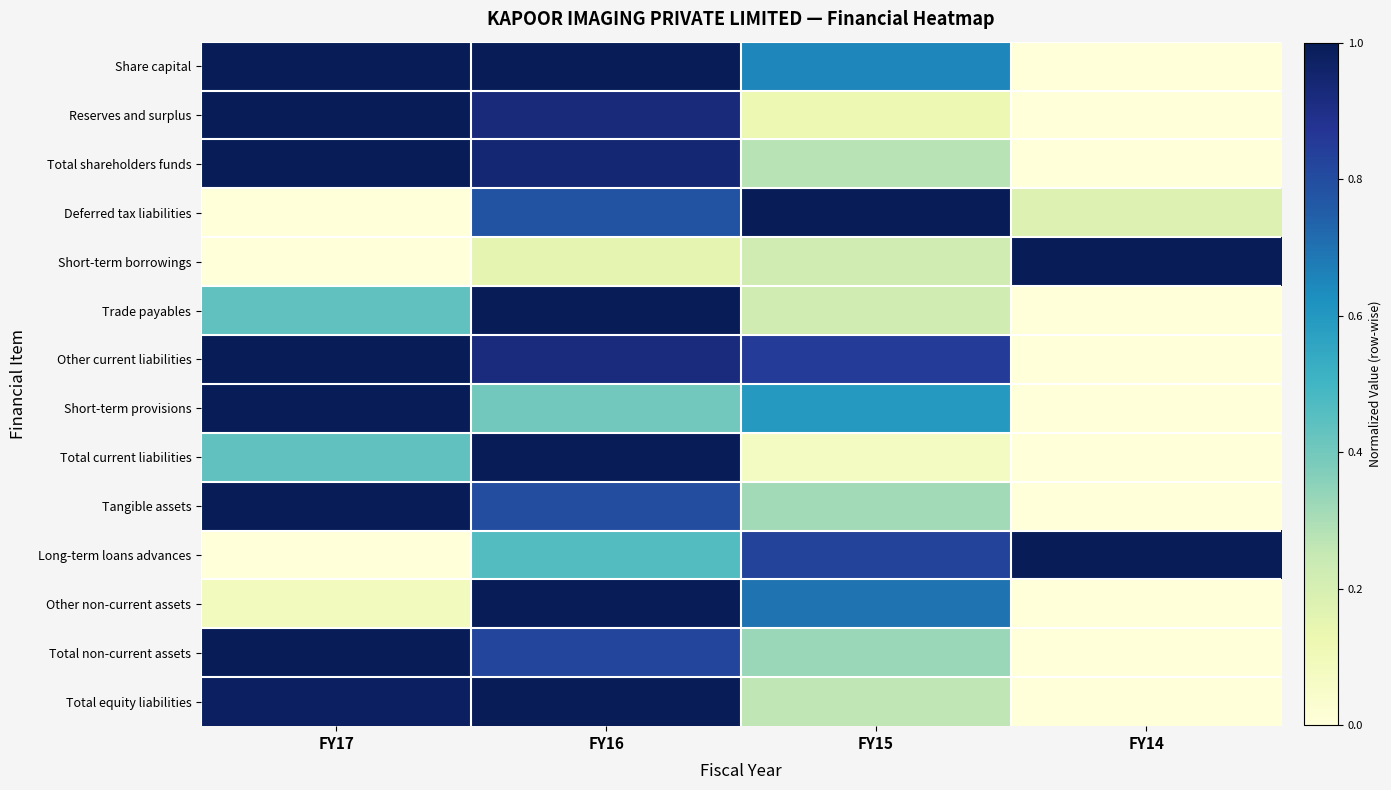

Reading left to right, extract all data points from this chart.

Share capital: FY17=1.0	FY16=1.0	FY15=0.7	FY14=0.0
Reserves and surplus: FY17=1.0	FY16=0.9	FY15=0.1	FY14=0.0
Total shareholders funds: FY17=1.0	FY16=0.9	FY15=0.3	FY14=0.0
Deferred tax liabilities: FY17=0.0	FY16=0.8	FY15=1.0	FY14=0.2
Short-term borrowings: FY17=0.0	FY16=0.2	FY15=0.2	FY14=1.0
Trade payables: FY17=0.4	FY16=1.0	FY15=0.2	FY14=0.0
Other current liabilities: FY17=1.0	FY16=0.9	FY15=0.8	FY14=0.0
Short-term provisions: FY17=1.0	FY16=0.4	FY15=0.6	FY14=0.0
Total current liabilities: FY17=0.4	FY16=1.0	FY15=0.1	FY14=0.0
Tangible assets: FY17=1.0	FY16=0.8	FY15=0.3	FY14=0.0
Long-term loans advances: FY17=0.0	FY16=0.5	FY15=0.8	FY14=1.0
Other non-current assets: FY17=0.1	FY16=1.0	FY15=0.7	FY14=0.0
Total non-current assets: FY17=1.0	FY16=0.8	FY15=0.3	FY14=0.0
Total equity liabilities: FY17=1.0	FY16=1.0	FY15=0.3	FY14=0.0